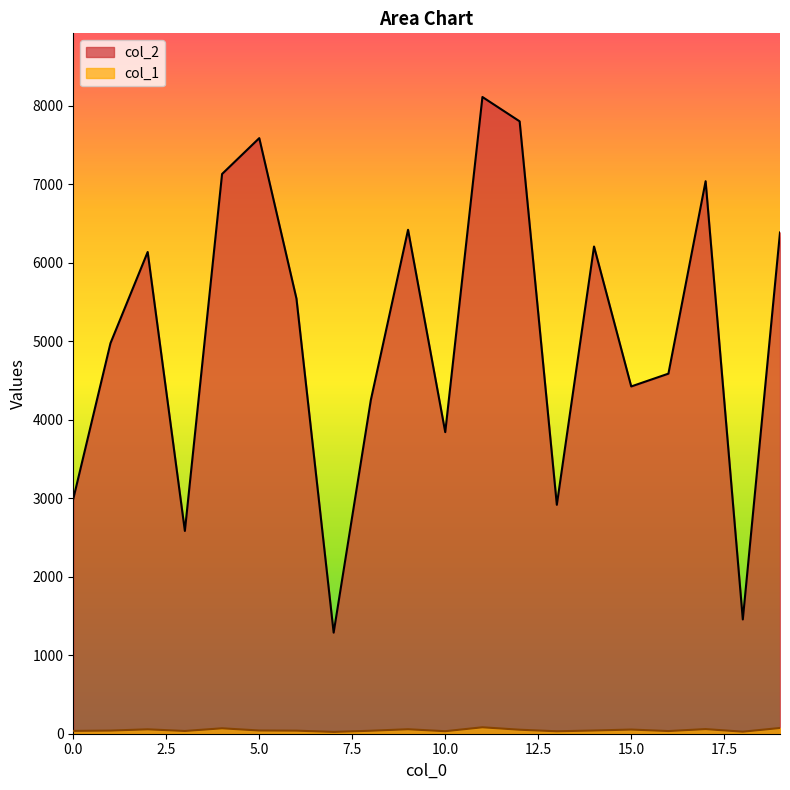

True or false: col_2 has a value of 9799 at 14.

False